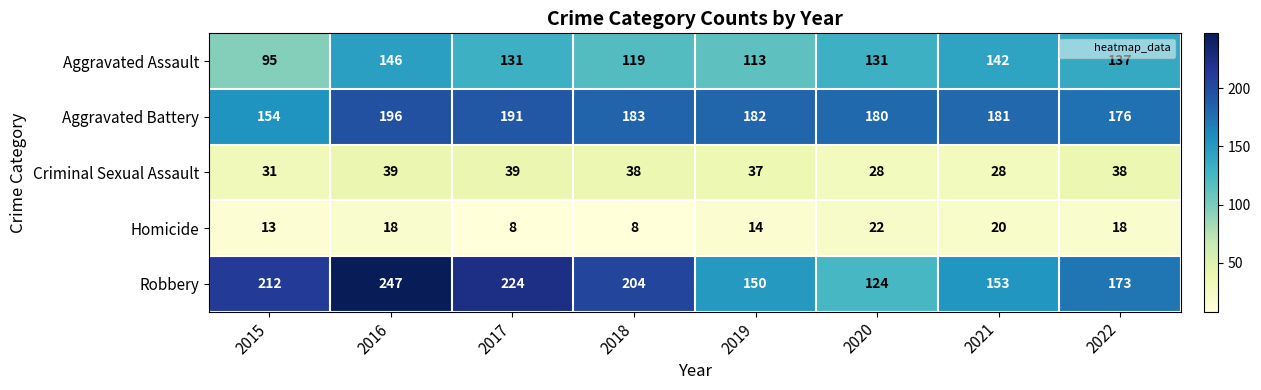

Which series has the largest range (max minus min)?

Robbery